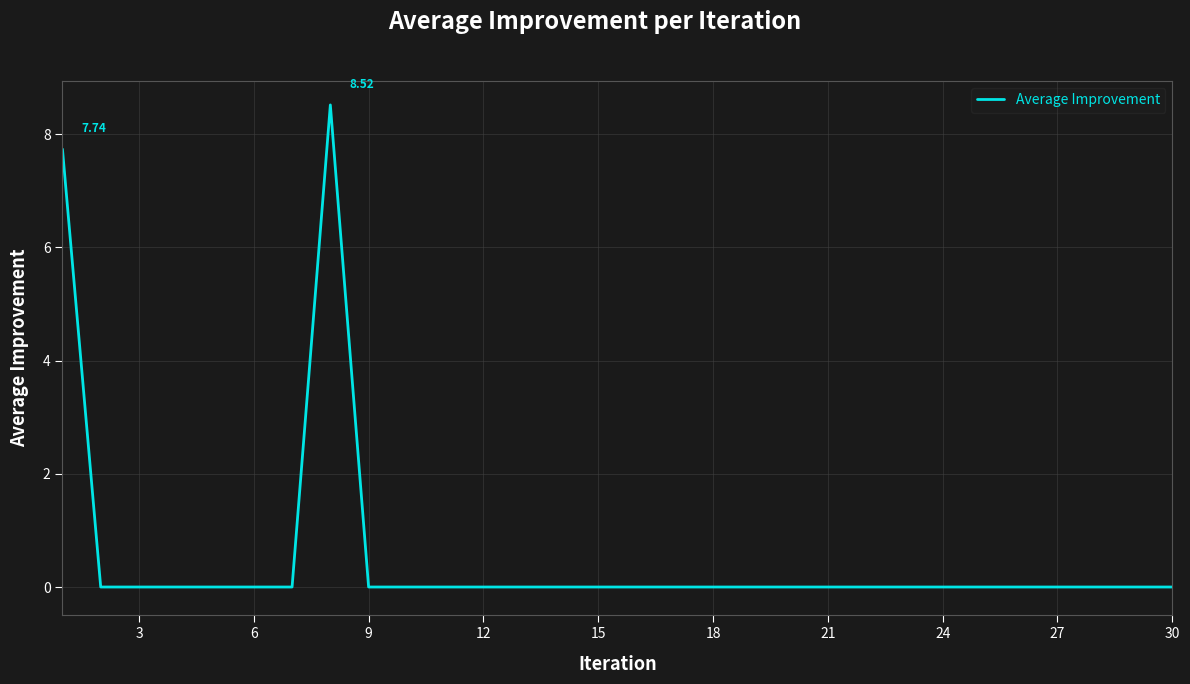

What is the average value?

0.5